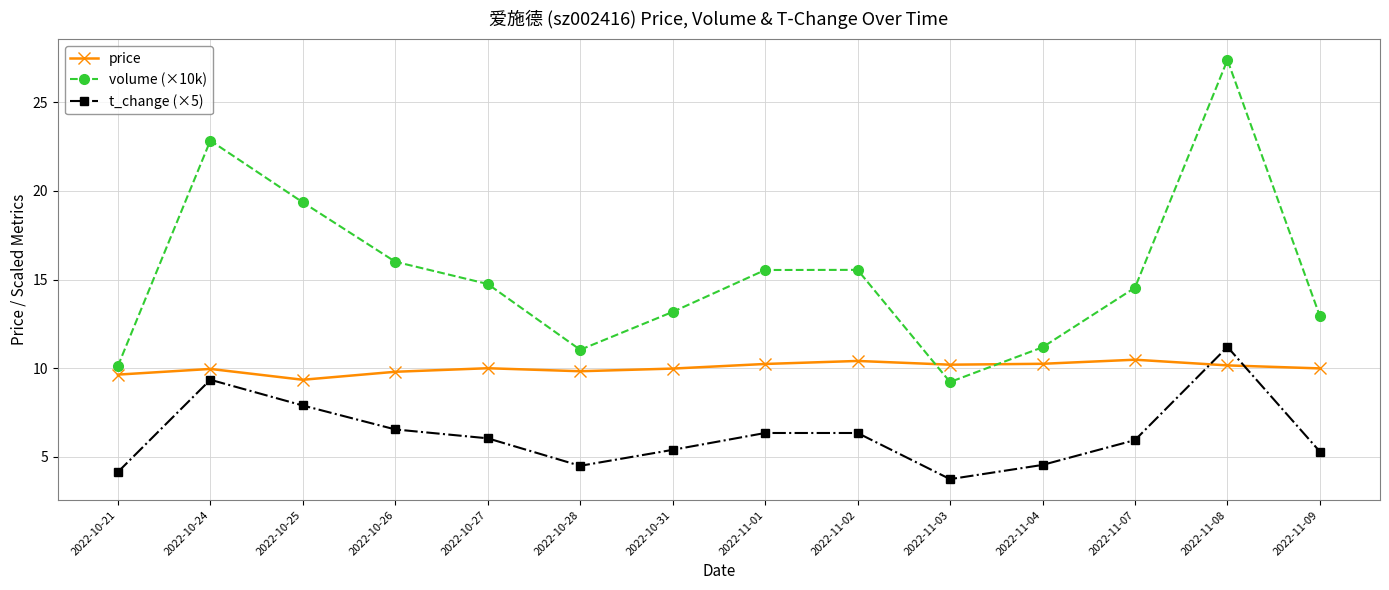

The value of t_change (×5) at 2022-11-04 is 4.5. True or false?

True